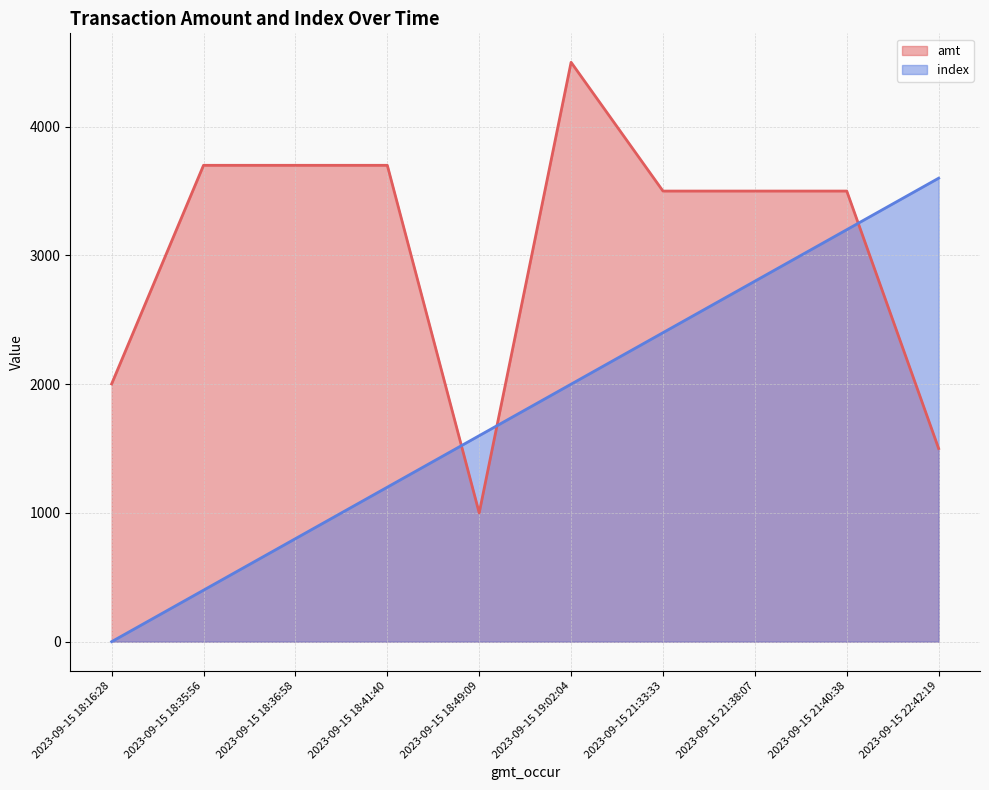

True or false: index has more than 2 interior local peaks.

False